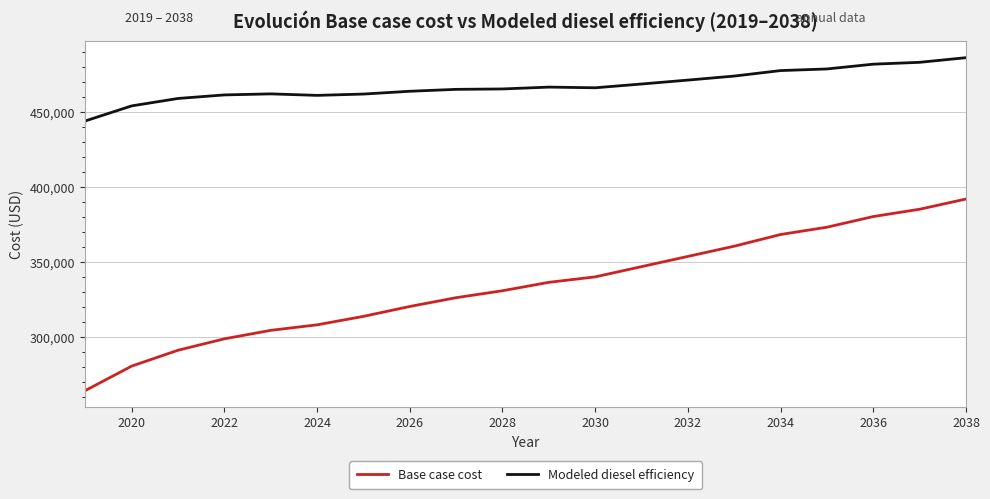

What is the sum of all Modeled diesel efficiency values?

9353794.8